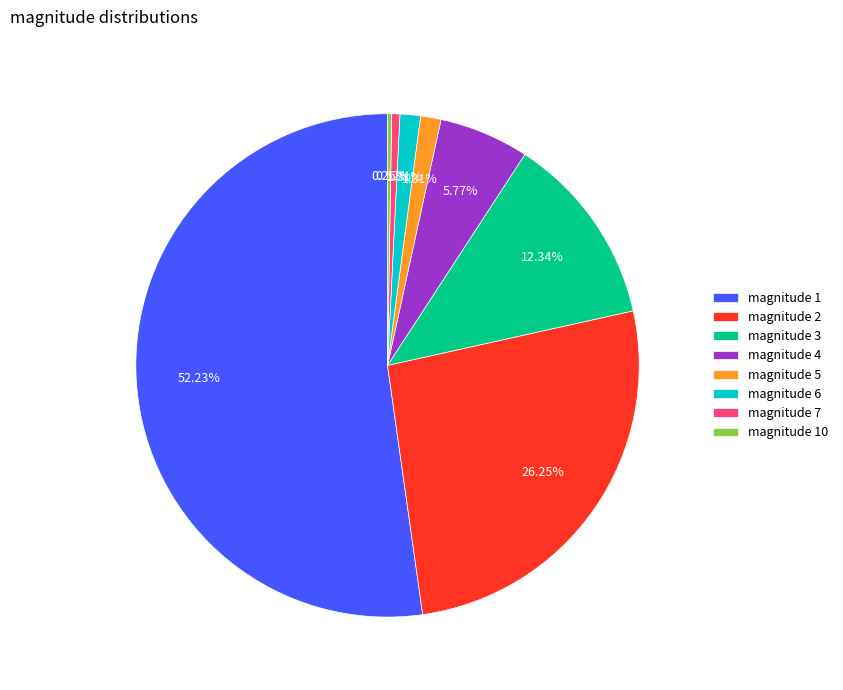

Which slice represents more than half of the pie?

magnitude 1